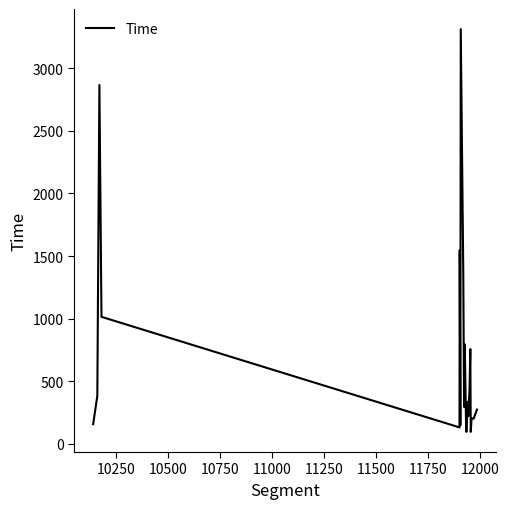

What is the difference between the maximum and minimum values?

3216.7